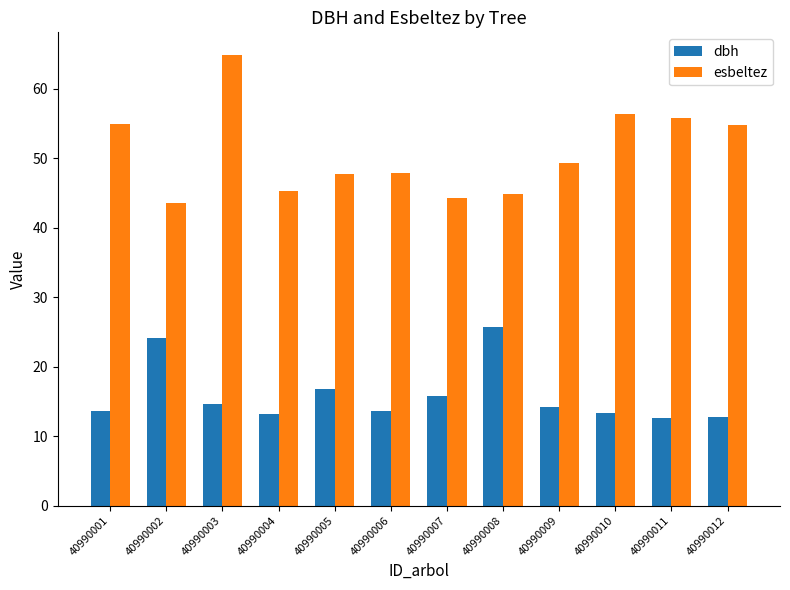

List the series in order of their overall mean, highest first.

esbeltez, dbh